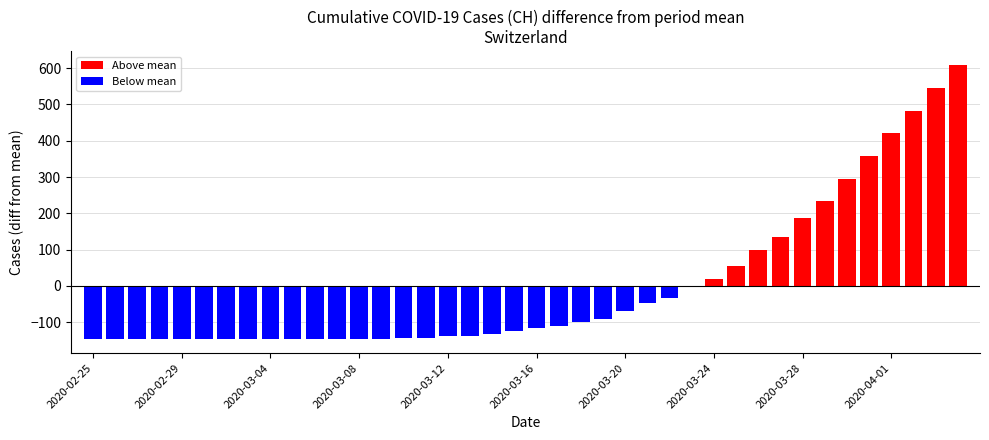

What is the greatest value displayed?

609.0